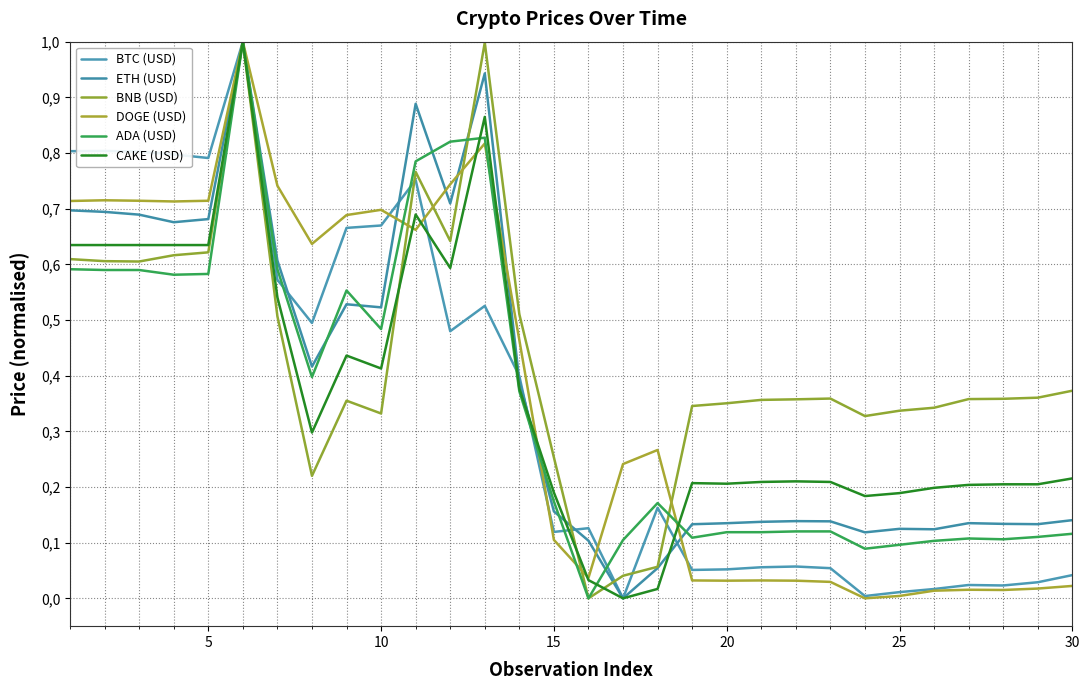

How many data points does each series have?

30